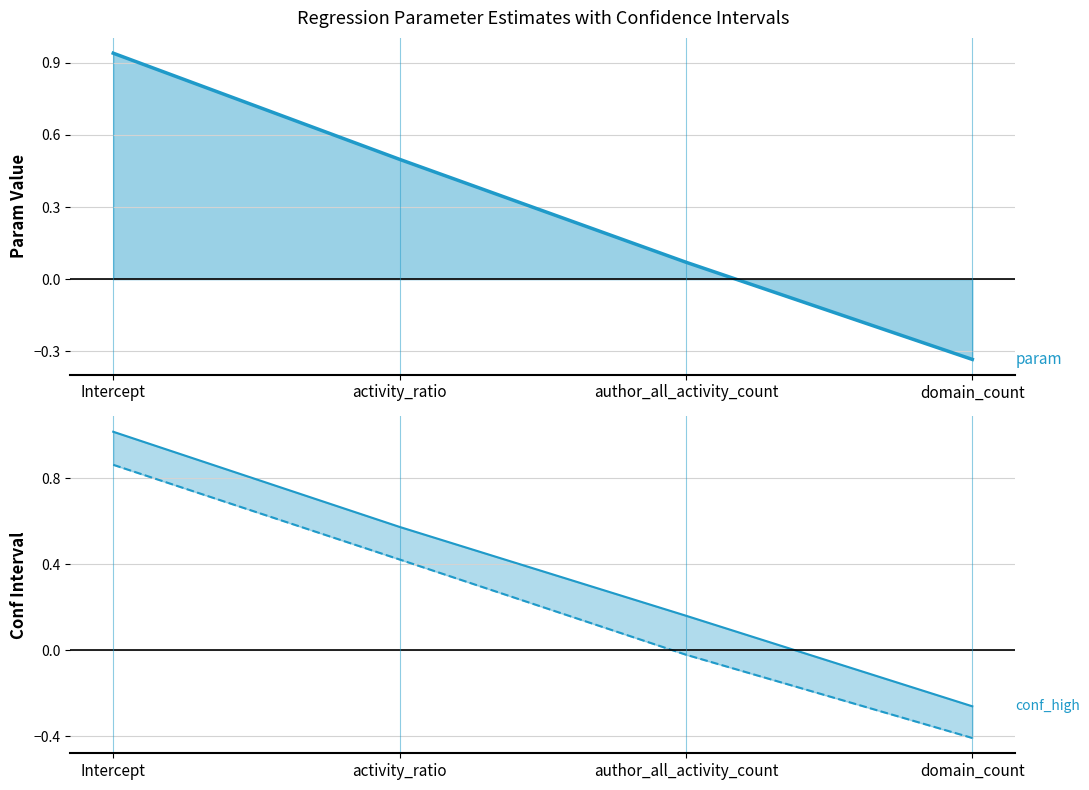

What is the difference between the param values at Intercept and domain_count?

1.3